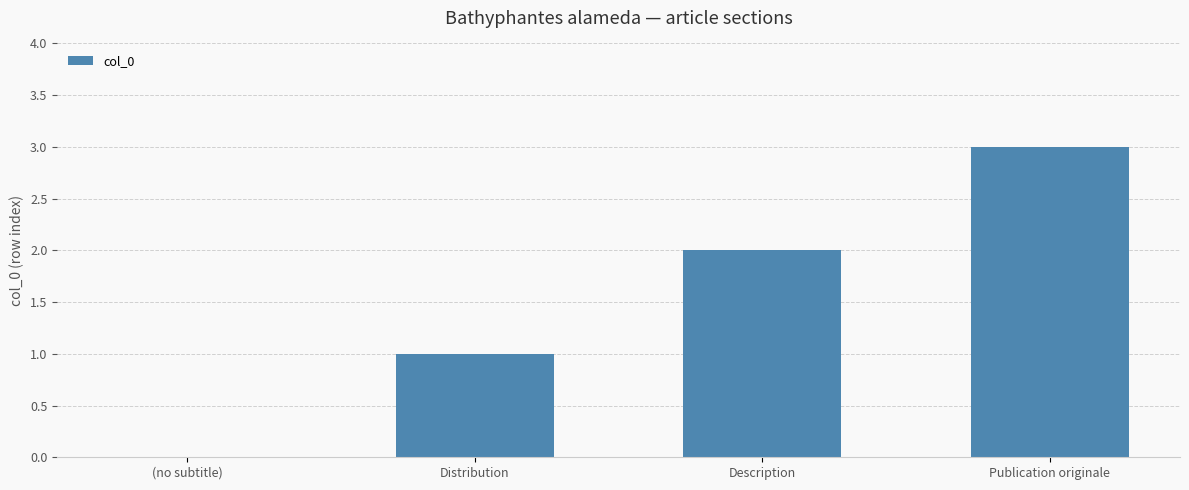

Which has a higher value, Publication originale or (no subtitle)?

Publication originale